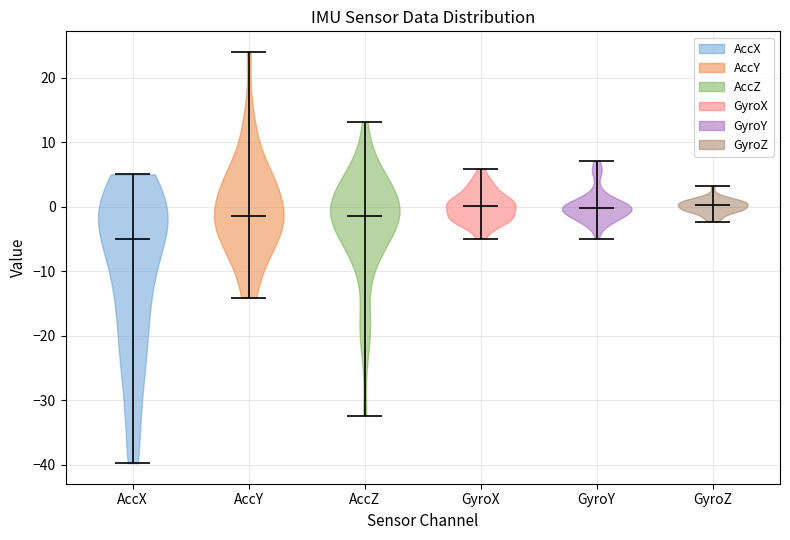

What is the highest point the violin for GyroY reaches on the y-axis? The values are not printed on the chart, so give them approximately, as read against the axis.

7